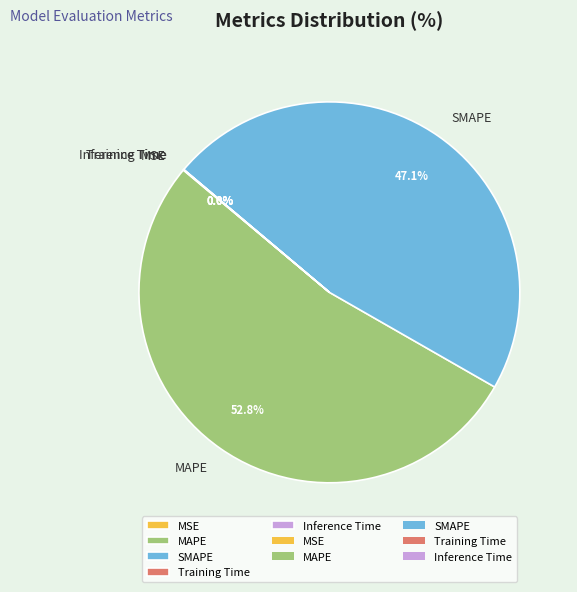

What is the largest slice in the pie chart?

MAPE